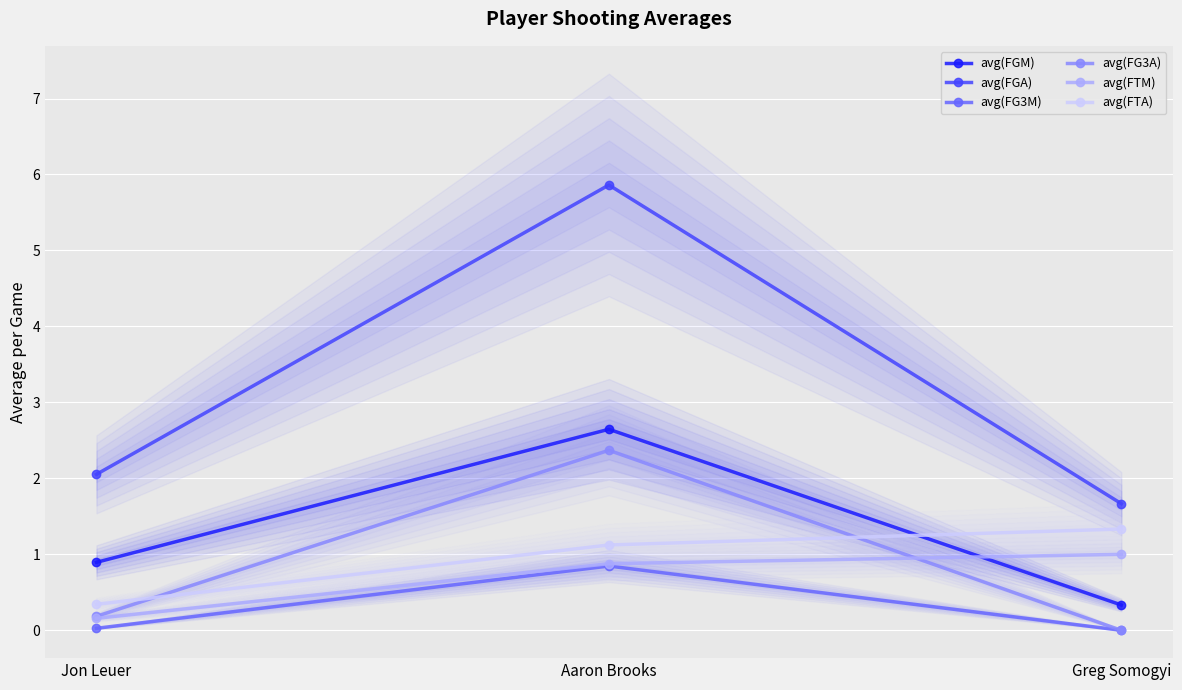

Where does the avg(FTA) series first go above 1?

Aaron Brooks